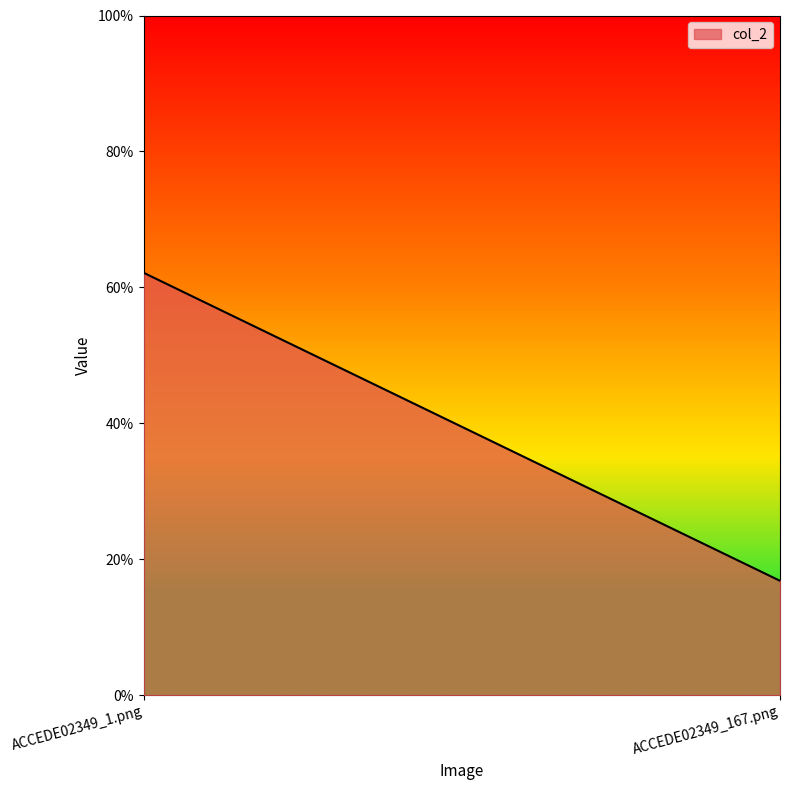

Read the value at ACCEDE02349_1.png.

0.6